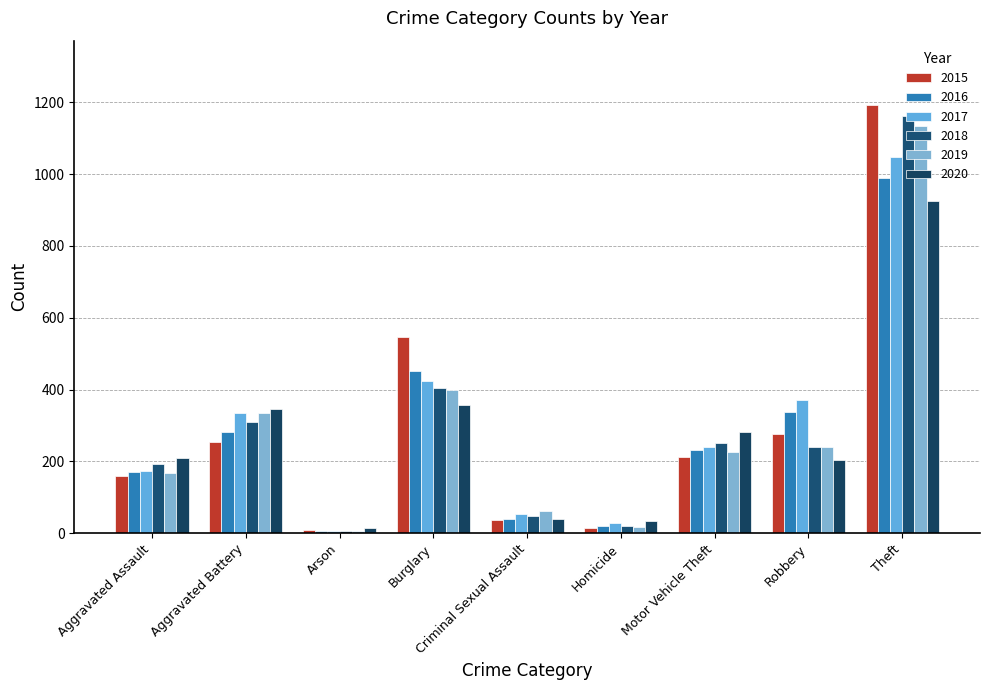

Rank the categories by 2016 value from highest to lowest.

Theft, Burglary, Robbery, Aggravated Battery, Motor Vehicle Theft, Aggravated Assault, Criminal Sexual Assault, Homicide, Arson